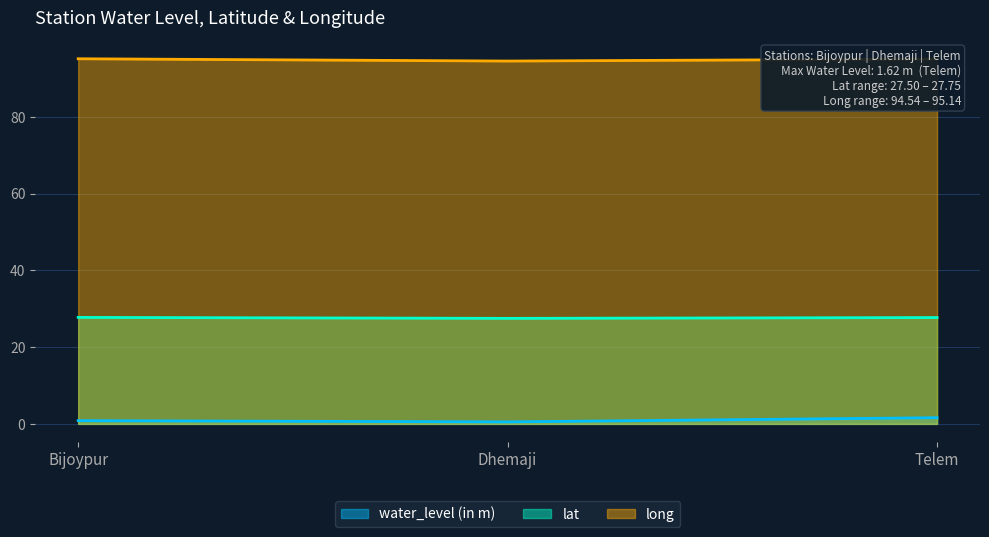

Between Bijoypur and Telem, which is larger?

Telem